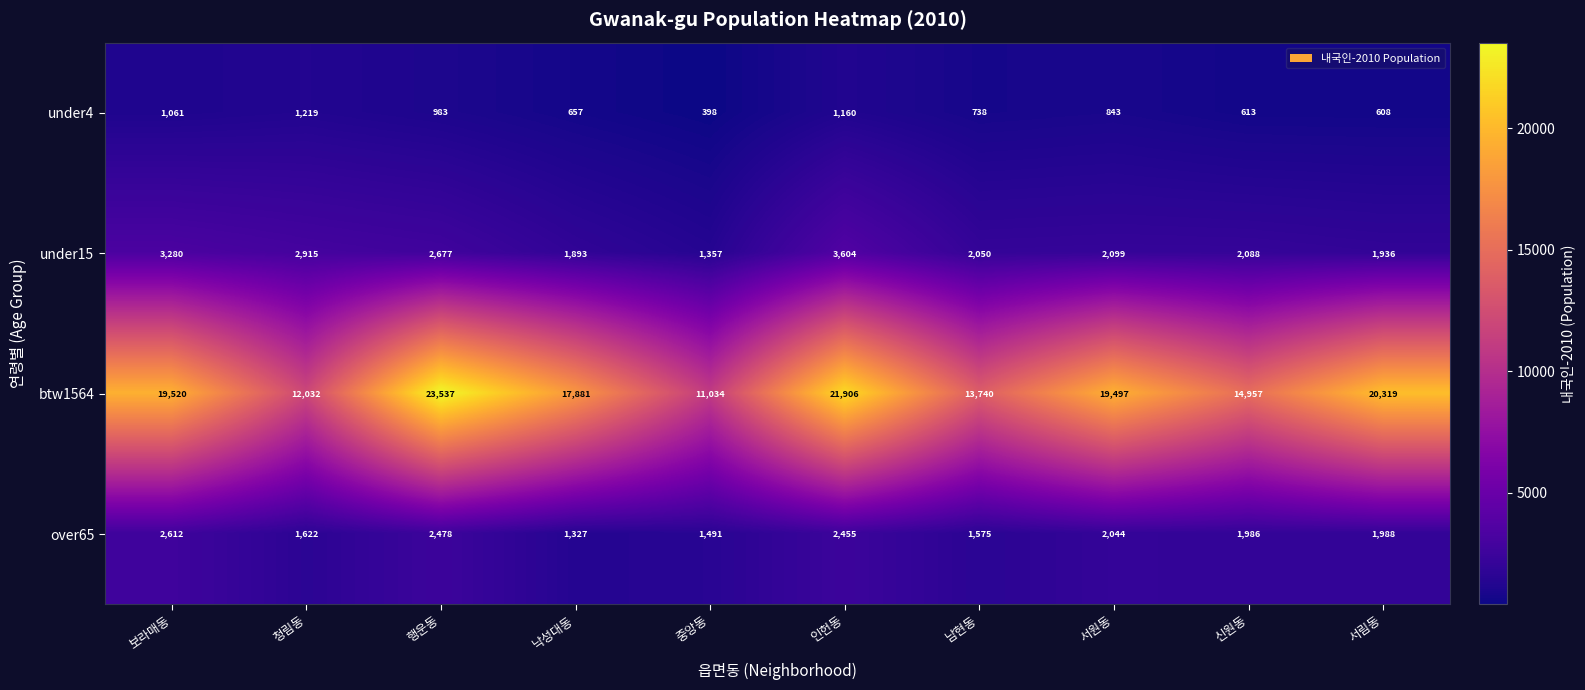

The under15 series shows 950 at 신원동. True or false?

False